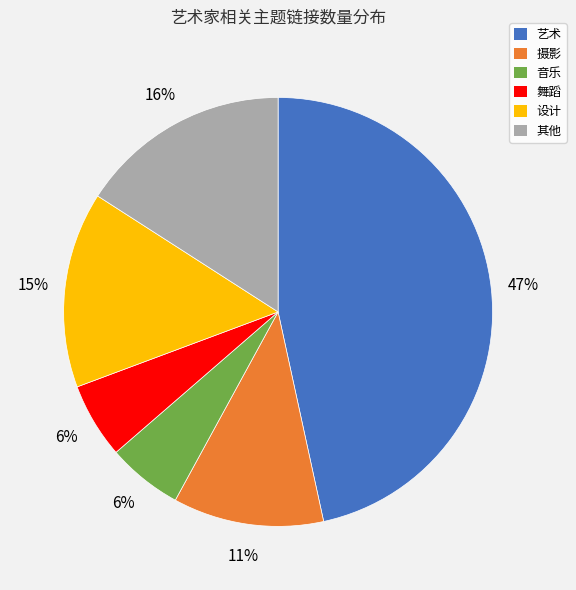

To the nearest percent, what percentage of the pie is 设计?

15%